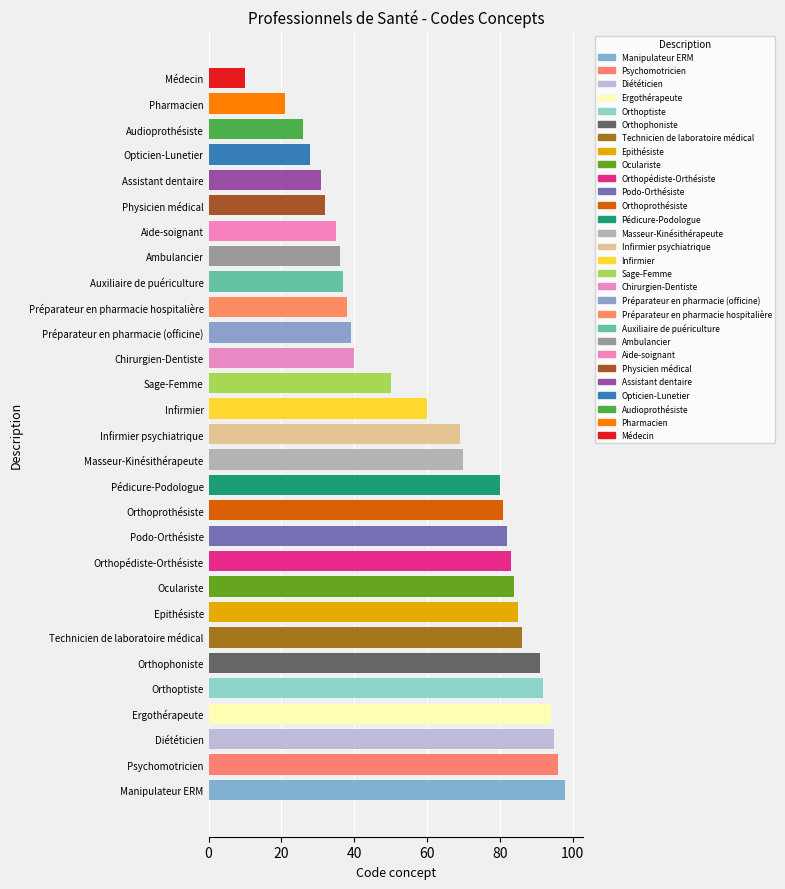

The chart shows a value of 109 at Pédicure-Podologue. True or false?

False